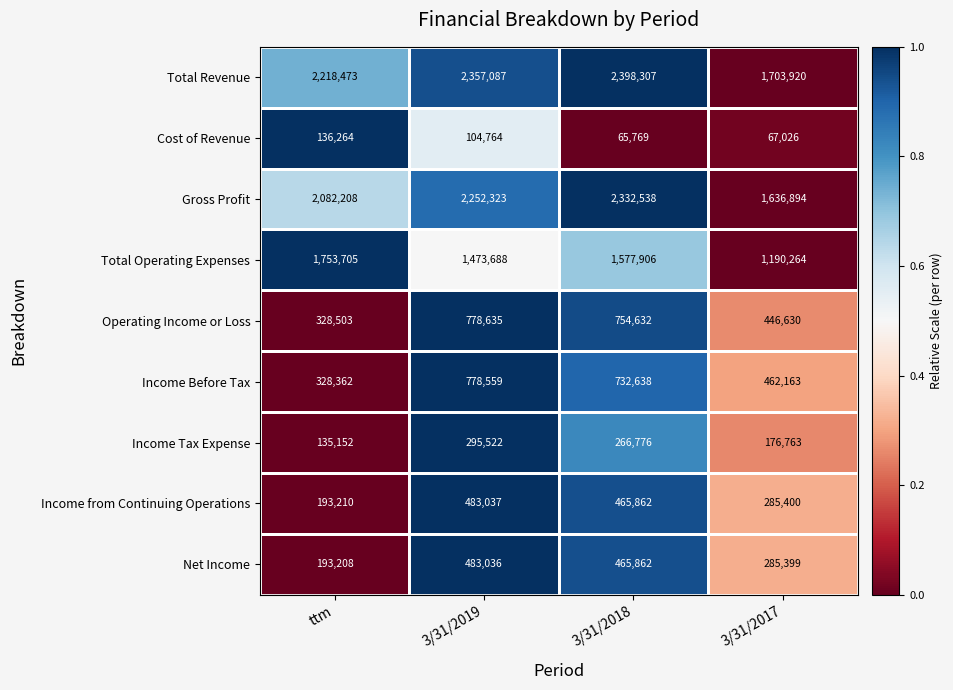

What is the difference between the Total Revenue values at 3/31/2019 and 3/31/2017?

653167